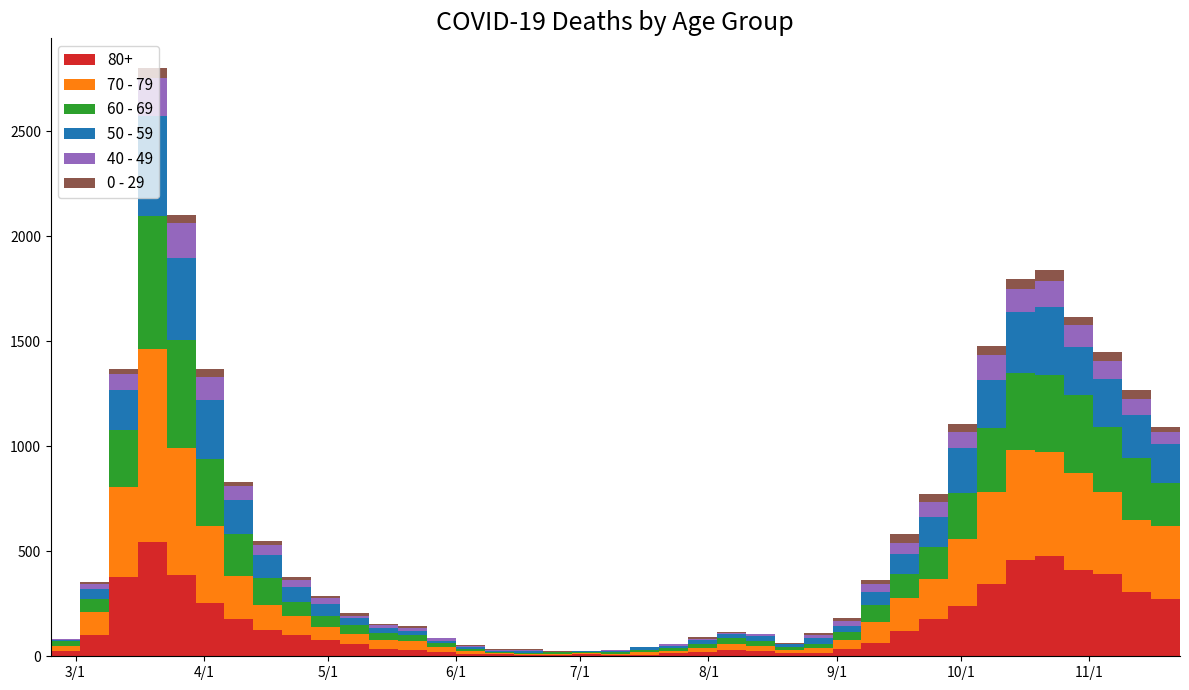

Reading left to right, extract all data points from this chart.

80+: 2020-02-24=3	2020-03-02=27	2020-03-09=100	2020-03-16=377	2020-03-23=544	2020-03-30=385	2020-04-06=255	2020-04-13=178	2020-04-20=123	2020-04-27=100	2020-05-04=76	2020-05-11=59	2020-05-18=36	2020-05-25=28	2020-06-01=22	2020-06-08=13	2020-06-15=9	2020-06-22=6	2020-06-29=7	2020-07-06=9	2020-07-13=5	2020-07-20=7	2020-07-27=15	2020-08-03=20	2020-08-10=28	2020-08-17=23	2020-08-24=14	2020-08-31=17	2020-09-07=33	2020-09-14=61	2020-09-21=122	2020-09-28=176	2020-10-05=239	2020-10-12=342	2020-10-19=458	2020-10-26=477	2020-11-02=411	2020-11-09=390	2020-11-16=305	2020-11-23=273
70 - 79: 2020-02-24=4	2020-03-02=22	2020-03-09=113	2020-03-16=427	2020-03-23=920	2020-03-30=608	2020-04-06=365	2020-04-13=206	2020-04-20=123	2020-04-27=94	2020-05-04=63	2020-05-11=47	2020-05-18=43	2020-05-25=43	2020-06-01=24	2020-06-08=14	2020-06-15=6	2020-06-22=5	2020-06-29=5	2020-07-06=8	2020-07-13=7	2020-07-20=11	2020-07-27=11	2020-08-03=21	2020-08-10=29	2020-08-17=25	2020-08-24=16	2020-08-31=24	2020-09-07=43	2020-09-14=102	2020-09-21=157	2020-09-28=191	2020-10-05=318	2020-10-12=439	2020-10-19=526	2020-10-26=495	2020-11-02=464	2020-11-09=394	2020-11-16=346	2020-11-23=348
60 - 69: 2020-02-24=2	2020-03-02=22	2020-03-09=61	2020-03-16=272	2020-03-23=634	2020-03-30=514	2020-04-06=320	2020-04-13=199	2020-04-20=128	2020-04-27=63	2020-05-04=54	2020-05-11=42	2020-05-18=33	2020-05-25=28	2020-06-01=18	2020-06-08=8	2020-06-15=3	2020-06-22=3	2020-06-29=6	2020-07-06=3	2020-07-13=8	2020-07-20=12	2020-07-27=13	2020-08-03=19	2020-08-10=31	2020-08-17=25	2020-08-24=12	2020-08-31=17	2020-09-07=39	2020-09-14=80	2020-09-21=112	2020-09-28=152	2020-10-05=221	2020-10-12=305	2020-10-19=364	2020-10-26=368	2020-11-02=370	2020-11-09=310	2020-11-16=294	2020-11-23=206
50 - 59: 2020-02-24=3	2020-03-02=7	2020-03-09=48	2020-03-16=190	2020-03-23=475	2020-03-30=392	2020-04-06=281	2020-04-13=163	2020-04-20=106	2020-04-27=75	2020-05-04=57	2020-05-11=33	2020-05-18=23	2020-05-25=23	2020-06-01=9	2020-06-08=10	2020-06-15=8	2020-06-22=9	2020-06-29=3	2020-07-06=5	2020-07-13=6	2020-07-20=12	2020-07-27=8	2020-08-03=16	2020-08-10=16	2020-08-17=22	2020-08-24=15	2020-08-31=28	2020-09-07=28	2020-09-14=64	2020-09-21=95	2020-09-28=142	2020-10-05=212	2020-10-12=230	2020-10-19=290	2020-10-26=322	2020-11-02=227	2020-11-09=228	2020-11-16=202	2020-11-23=182
40 - 49: 2020-02-24=0	2020-03-02=5	2020-03-09=21	2020-03-16=79	2020-03-23=183	2020-03-30=163	2020-04-06=111	2020-04-13=66	2020-04-20=51	2020-04-27=33	2020-05-04=27	2020-05-11=13	2020-05-18=12	2020-05-25=14	2020-06-01=12	2020-06-08=3	2020-06-15=2	2020-06-22=5	2020-06-29=1	2020-07-06=1	2020-07-13=4	2020-07-20=2	2020-07-27=10	2020-08-03=8	2020-08-10=8	2020-08-17=10	2020-08-24=2	2020-08-31=17	2020-09-07=26	2020-09-14=38	2020-09-21=55	2020-09-28=72	2020-10-05=76	2020-10-12=120	2020-10-19=111	2020-10-26=126	2020-11-02=105	2020-11-09=83	2020-11-16=80	2020-11-23=60
0 - 29: 2020-02-24=1	2020-03-02=0	2020-03-09=10	2020-03-16=25	2020-03-23=47	2020-03-30=42	2020-04-06=36	2020-04-13=19	2020-04-20=20	2020-04-27=12	2020-05-04=11	2020-05-11=10	2020-05-18=8	2020-05-25=6	2020-06-01=2	2020-06-08=4	2020-06-15=6	2020-06-22=5	2020-06-29=2	2020-07-06=1	2020-07-13=2	2020-07-20=1	2020-07-27=3	2020-08-03=6	2020-08-10=6	2020-08-17=2	2020-08-24=5	2020-08-31=9	2020-09-07=11	2020-09-14=20	2020-09-21=40	2020-09-28=38	2020-10-05=39	2020-10-12=44	2020-10-19=46	2020-10-26=52	2020-11-02=38	2020-11-09=45	2020-11-16=43	2020-11-23=25